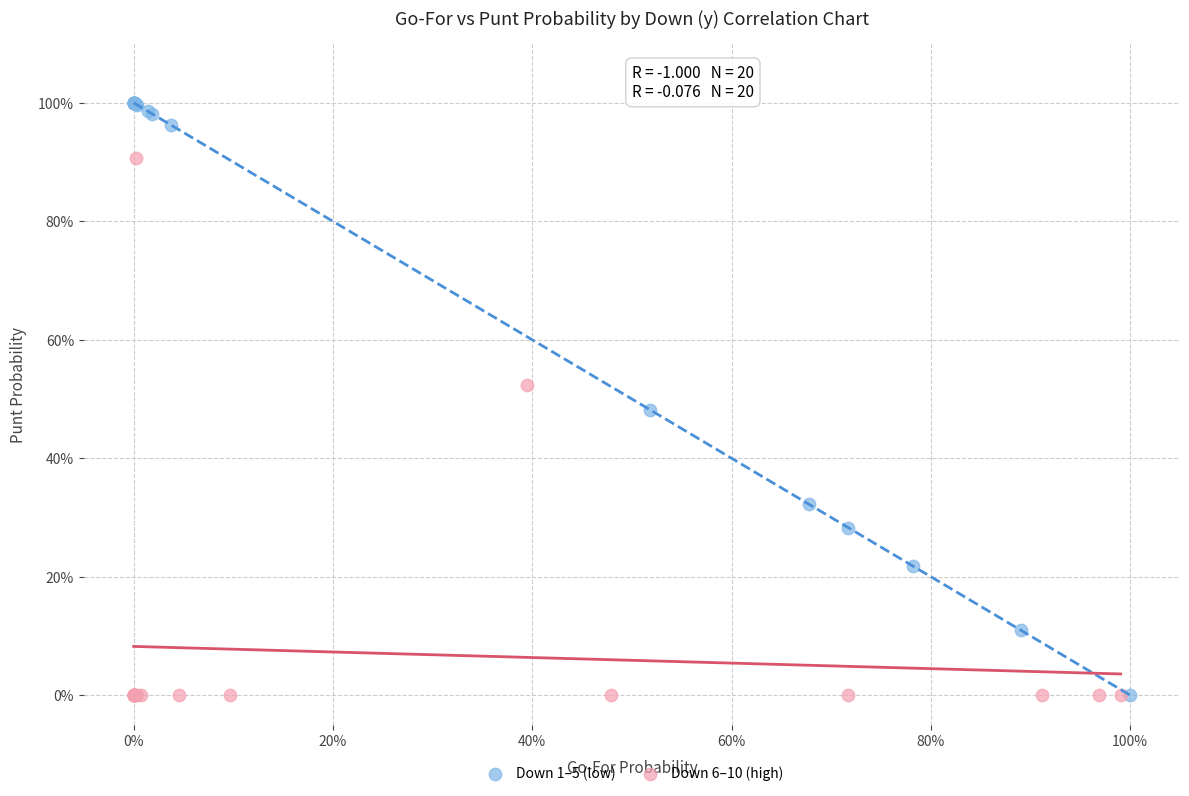

What are all the series names shown in the legend?

Down 1–5 (low), Down 6–10 (high)